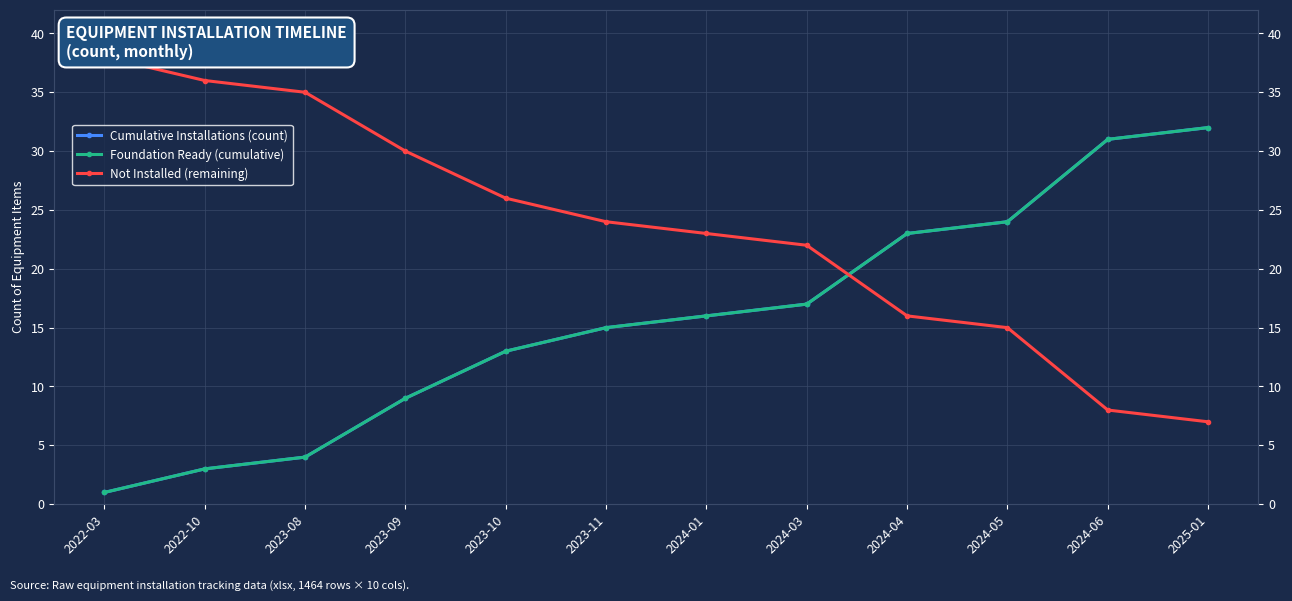

What is the sum of all Foundation Ready (cumulative) values?

188